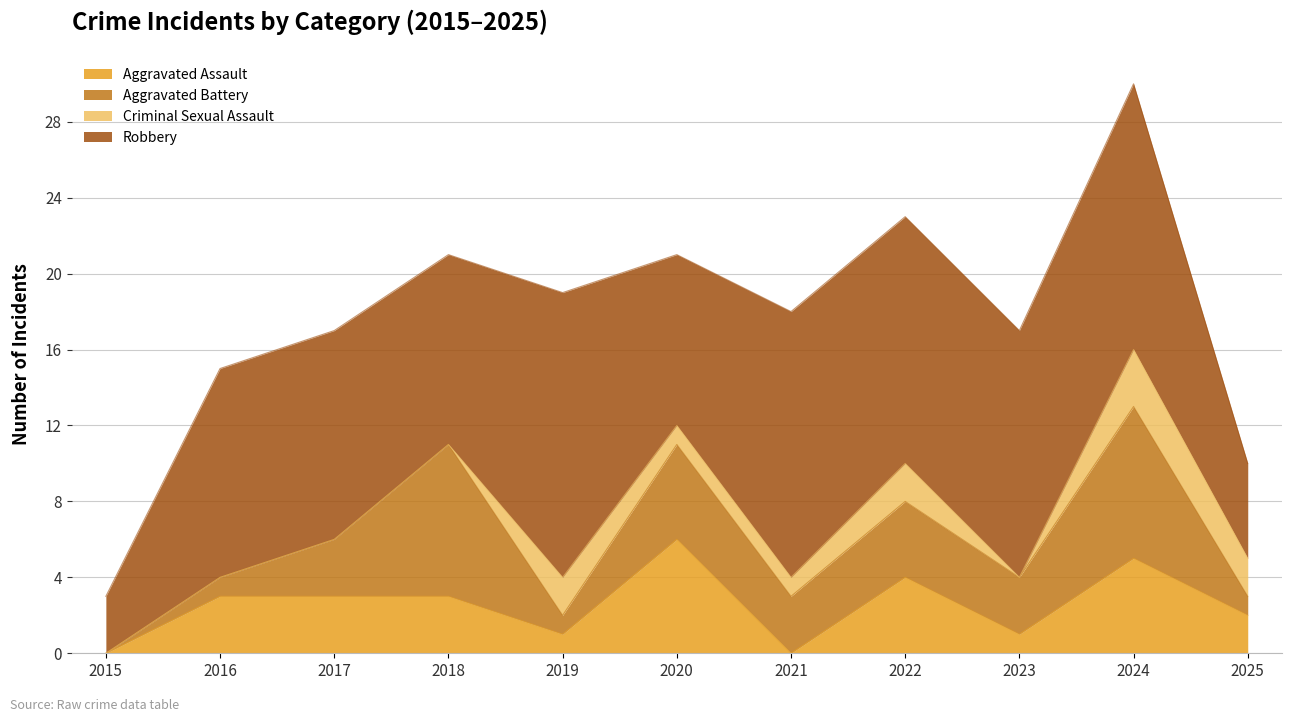

Is it true that Robbery equals 19 at 2023?

False